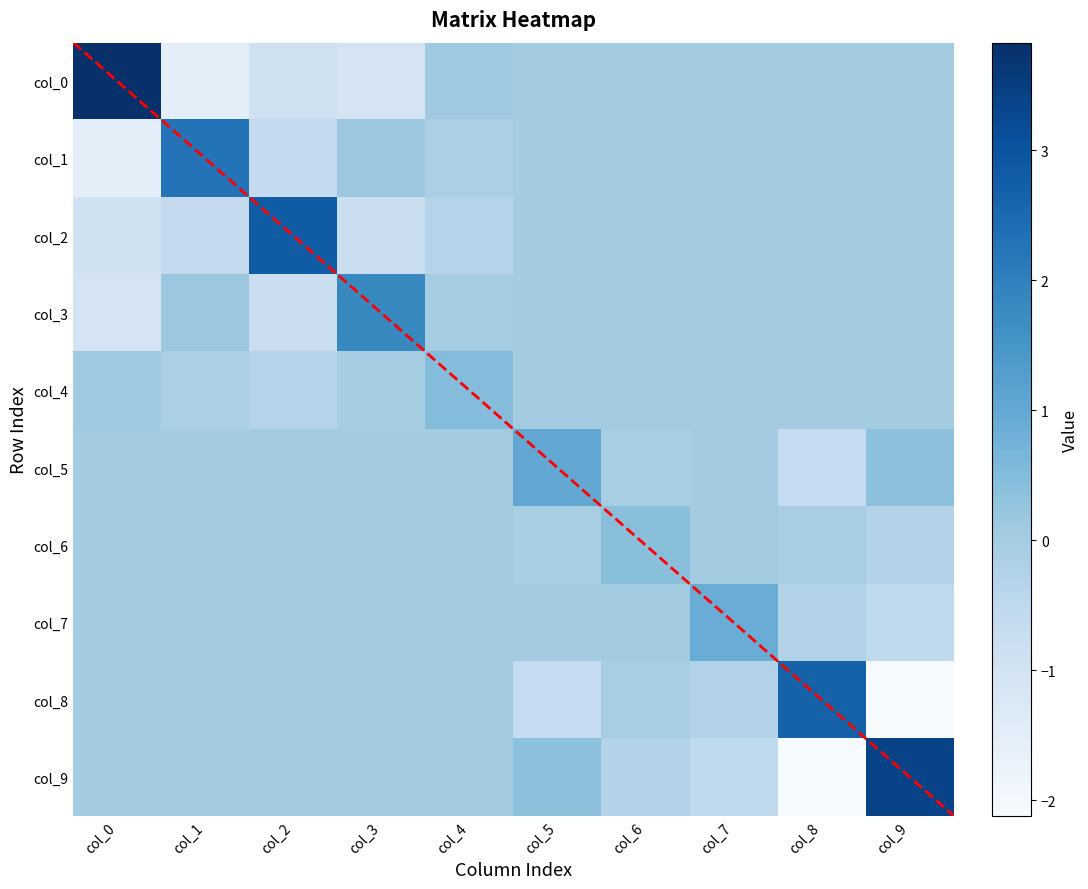

What is the difference between the maximum and minimum values in the col_3 series?

2.9